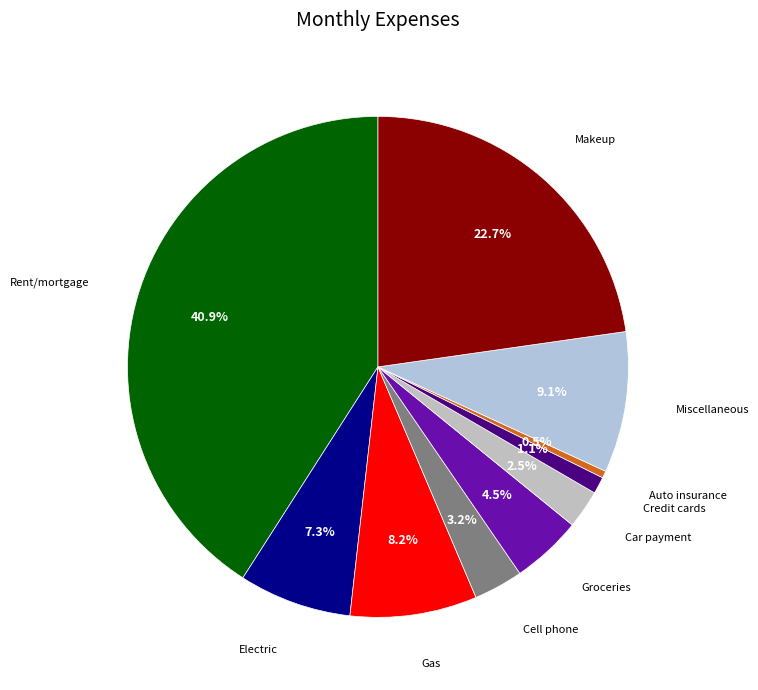

How many segments does this pie chart have?

10